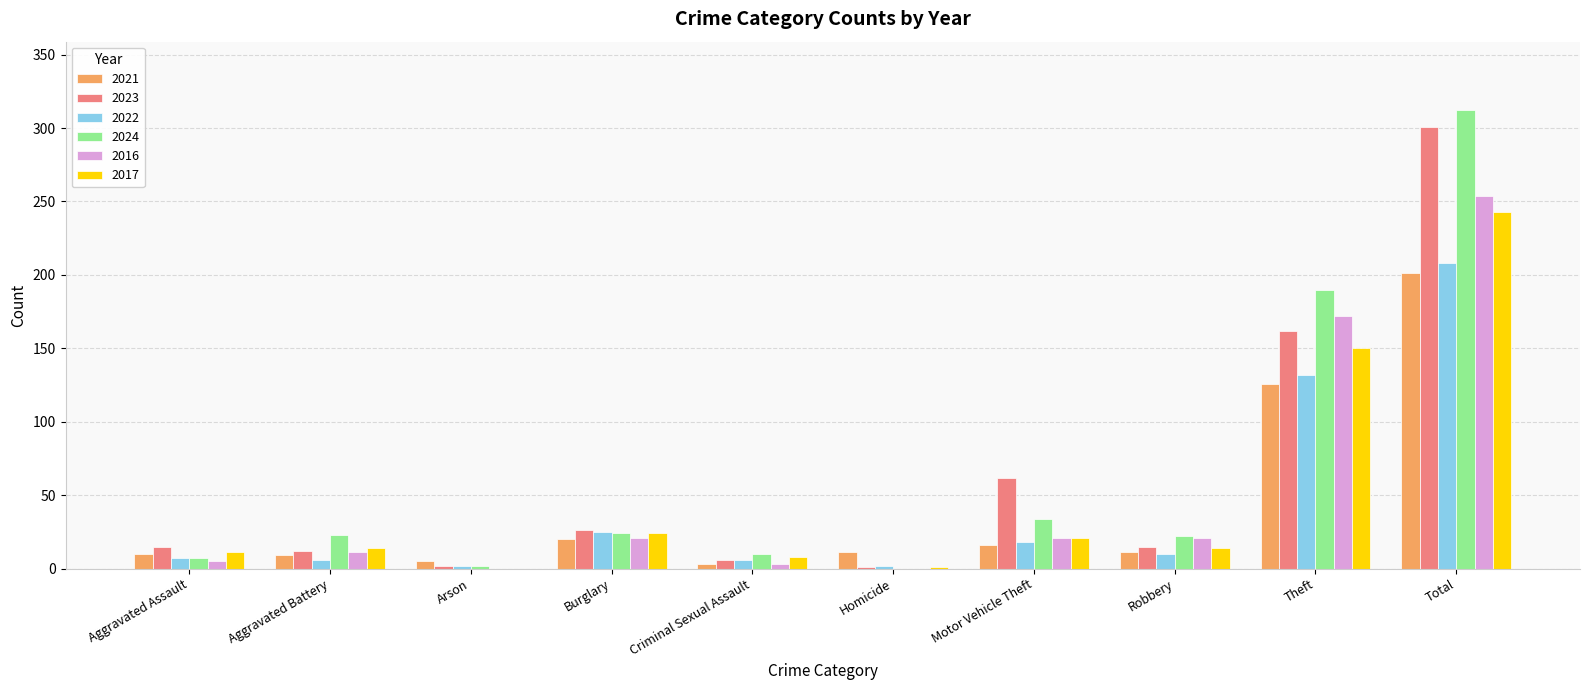

The 2024 series shows 11 at Motor Vehicle Theft. True or false?

False